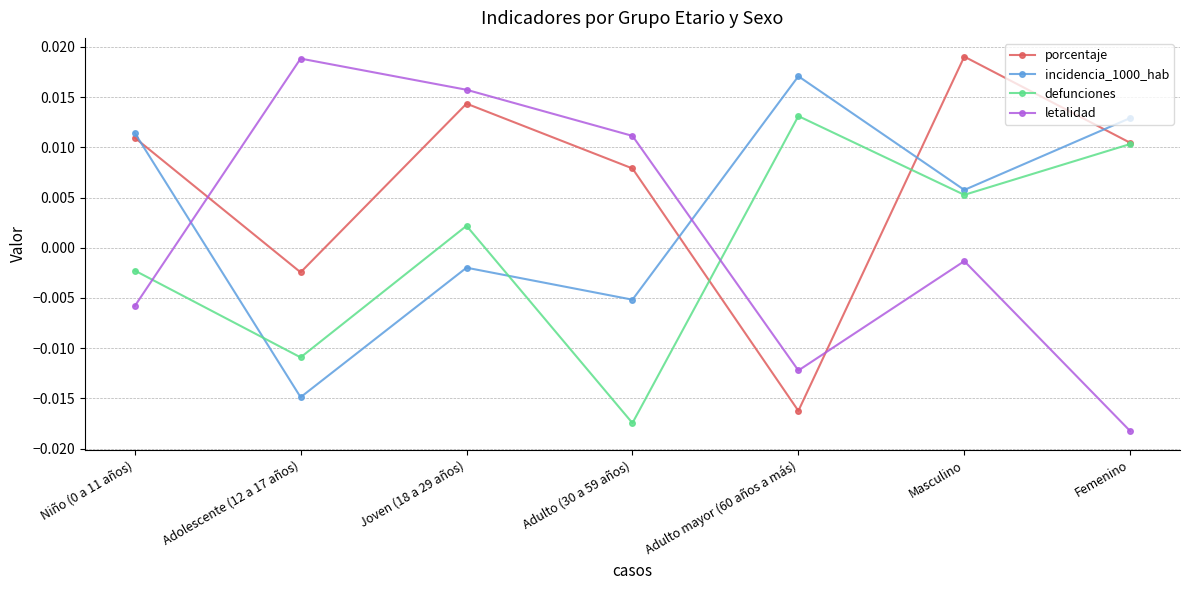

How many interior local peaks does the defunciones series have?

2